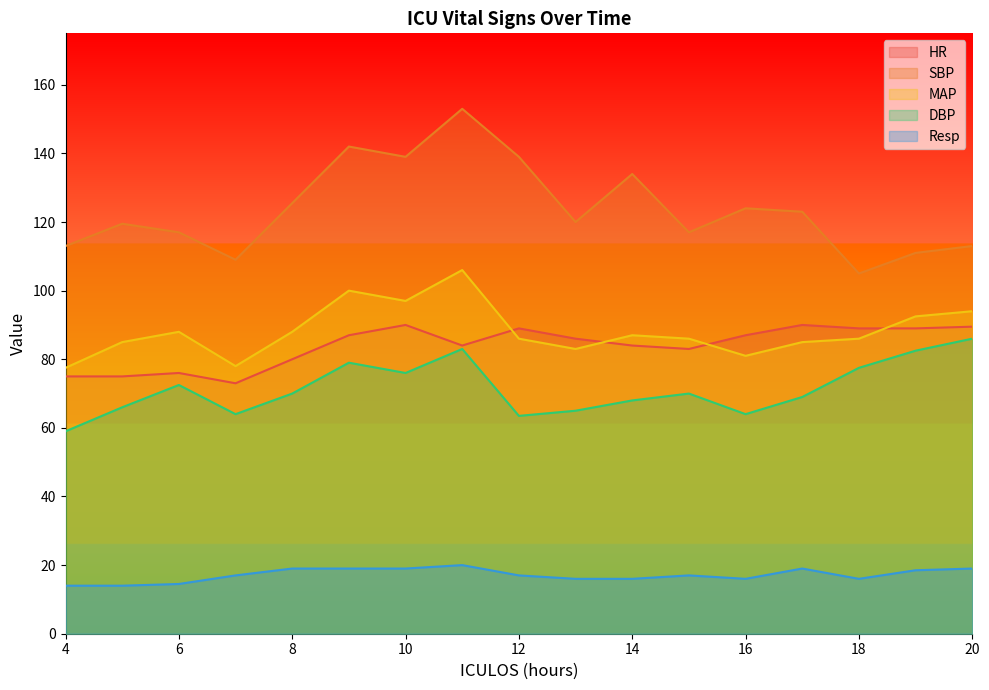

True or false: HR and DBP intersect in this chart.

False